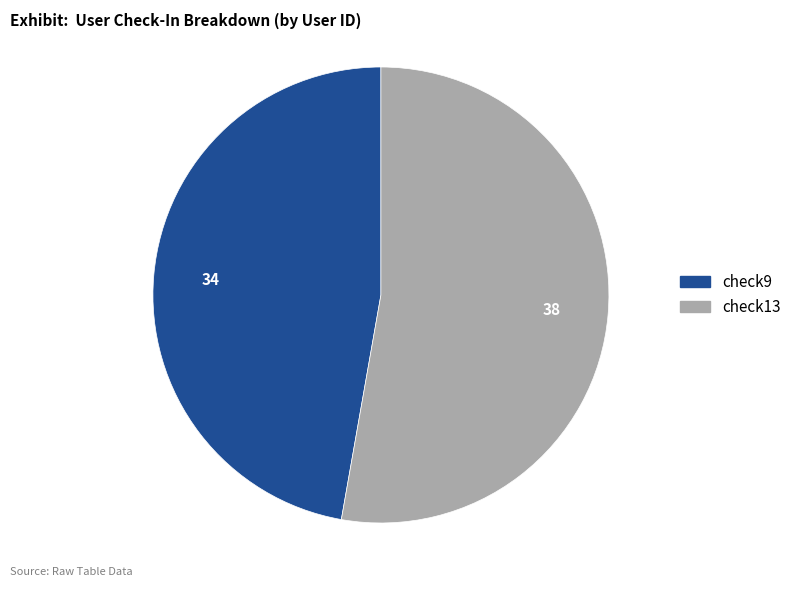

Which has a higher value, check9 or check13?

check13